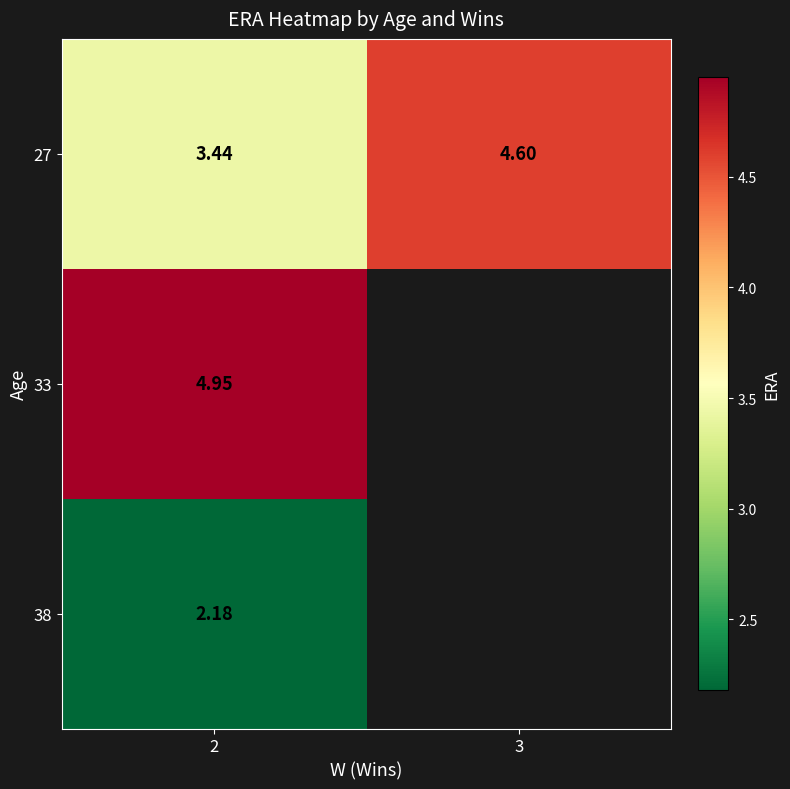

How many data points in 27 are above 4?

1